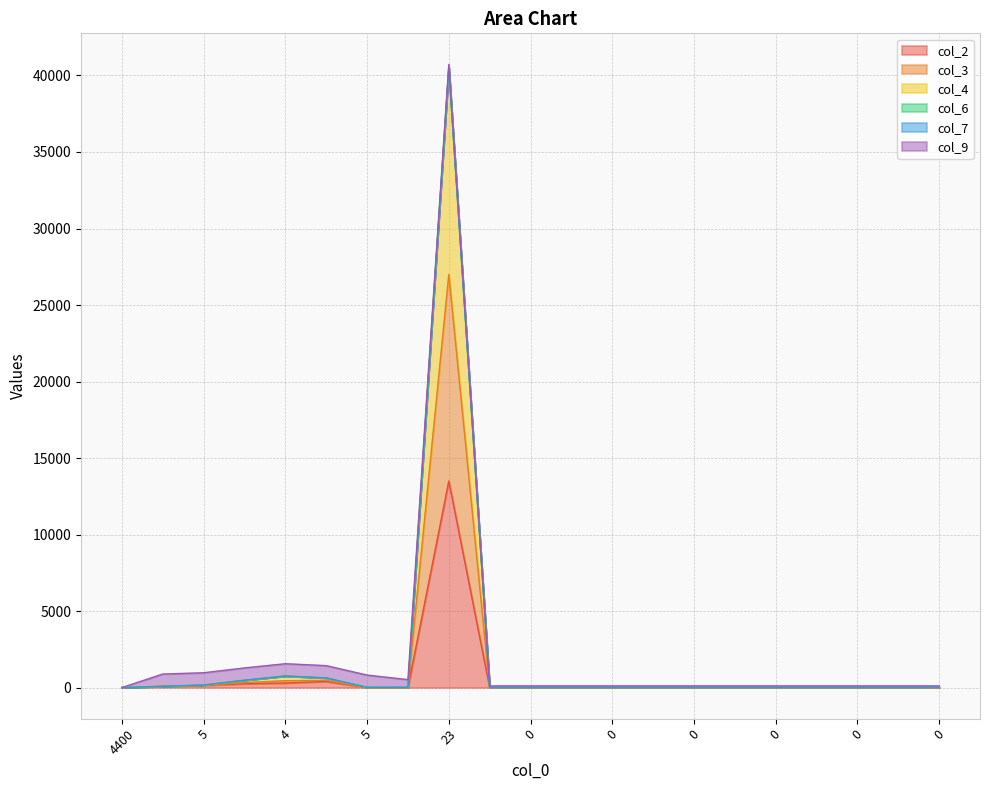

True or false: col_4 and col_2 intersect in this chart.

False